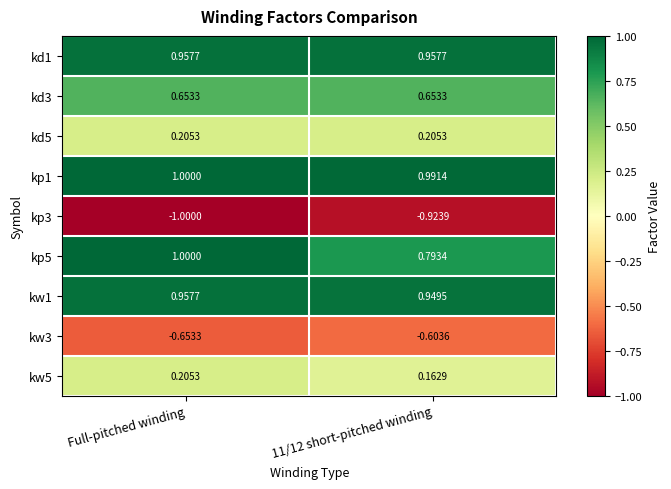

Which category has the highest value across all series?

Full-pitched winding